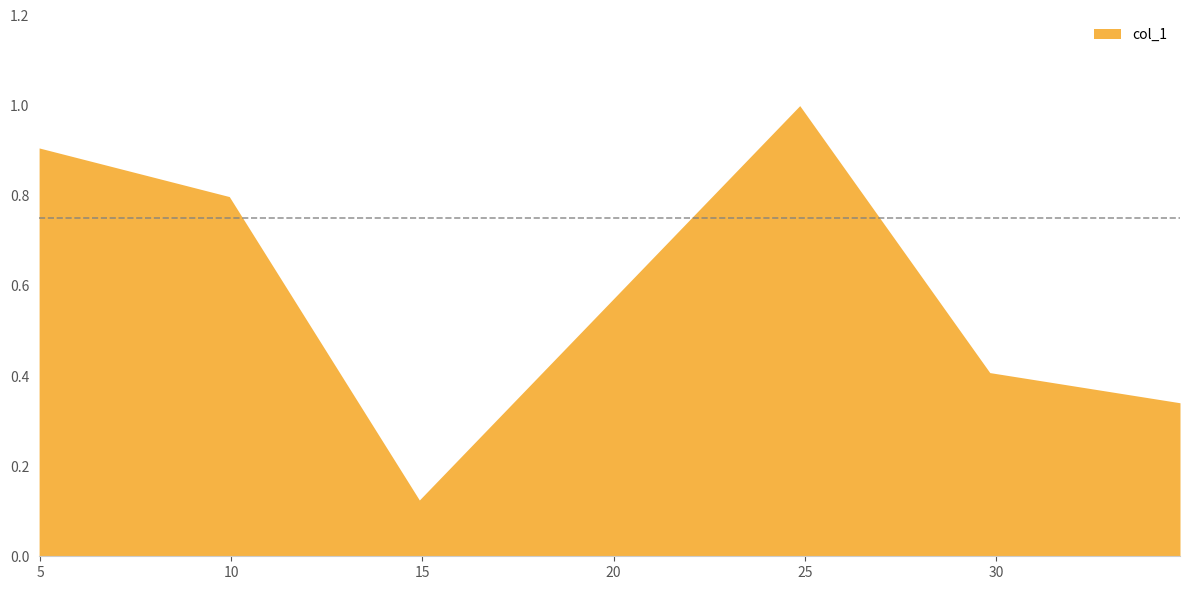

How many interior local peaks (higher than both neighbors) does the data have?

1